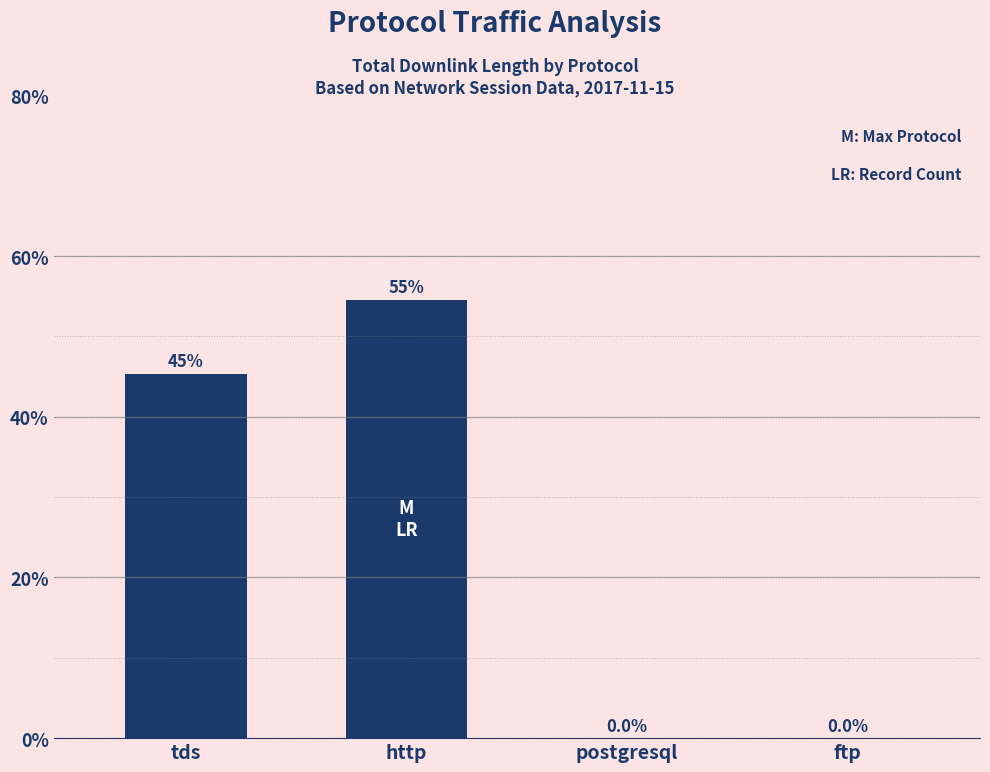

What is the ratio of the value at http to the value at tds?

1.2